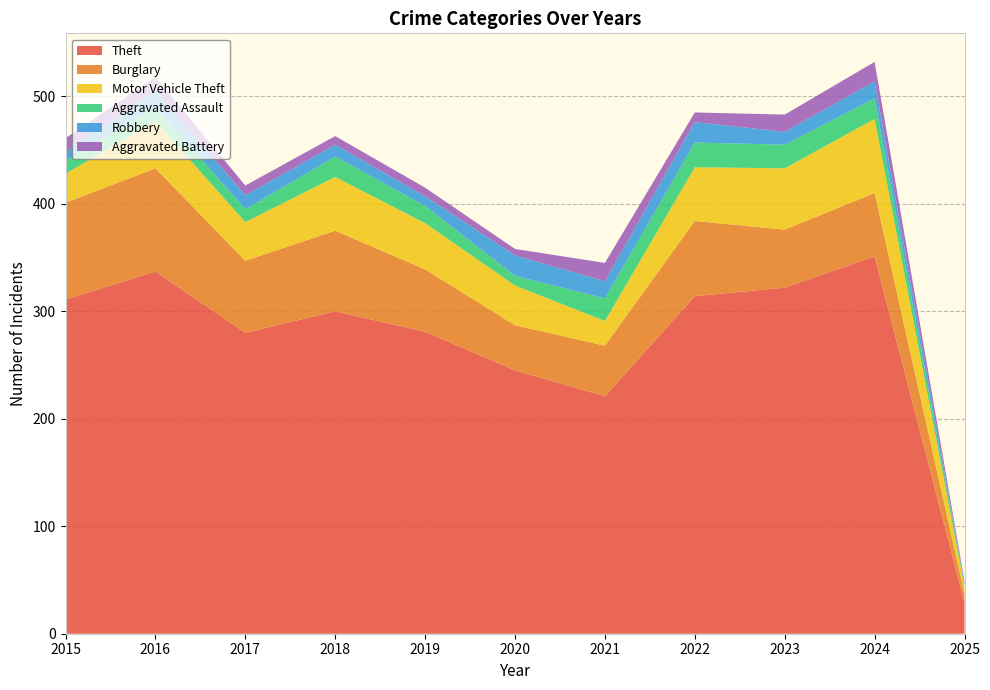

Reading right to left, list all the values displayed in this chart.

Theft: 29	351	322	314	221	245	281	300	280	337	311
Burglary: 8	59	54	70	47	42	58	75	67	96	90
Motor Vehicle Theft: 7	69	57	50	23	37	43	50	36	44	27
Aggravated Assault: 2	19	22	23	21	9	16	19	12	13	12
Robbery: 1	16	12	19	16	19	9	11	13	15	8
Aggravated Battery: 2	18	16	9	17	6	8	8	9	13	13